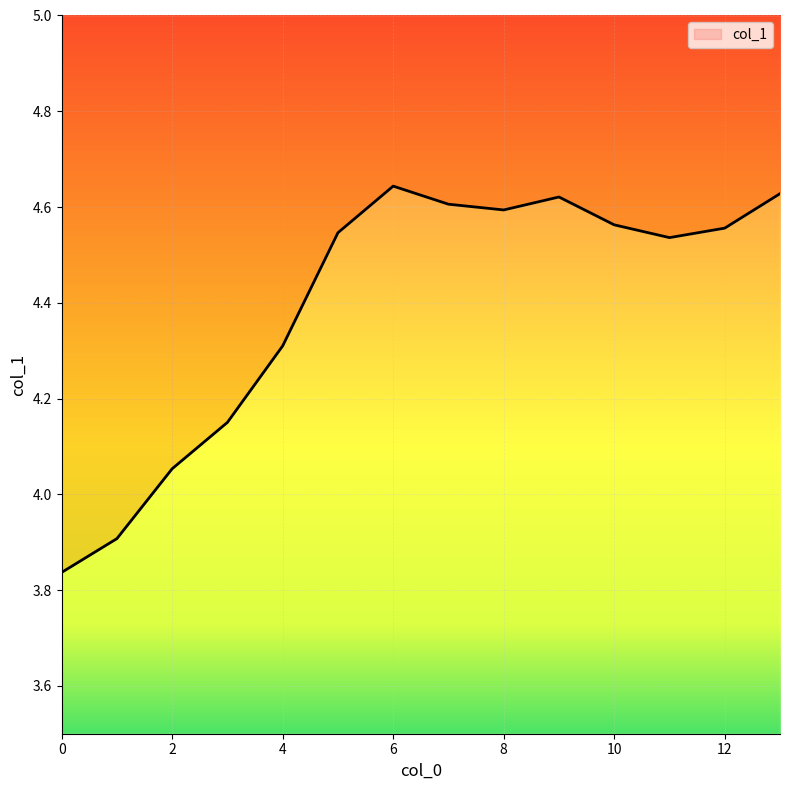

What is the value of the 7th point from the left?

4.6